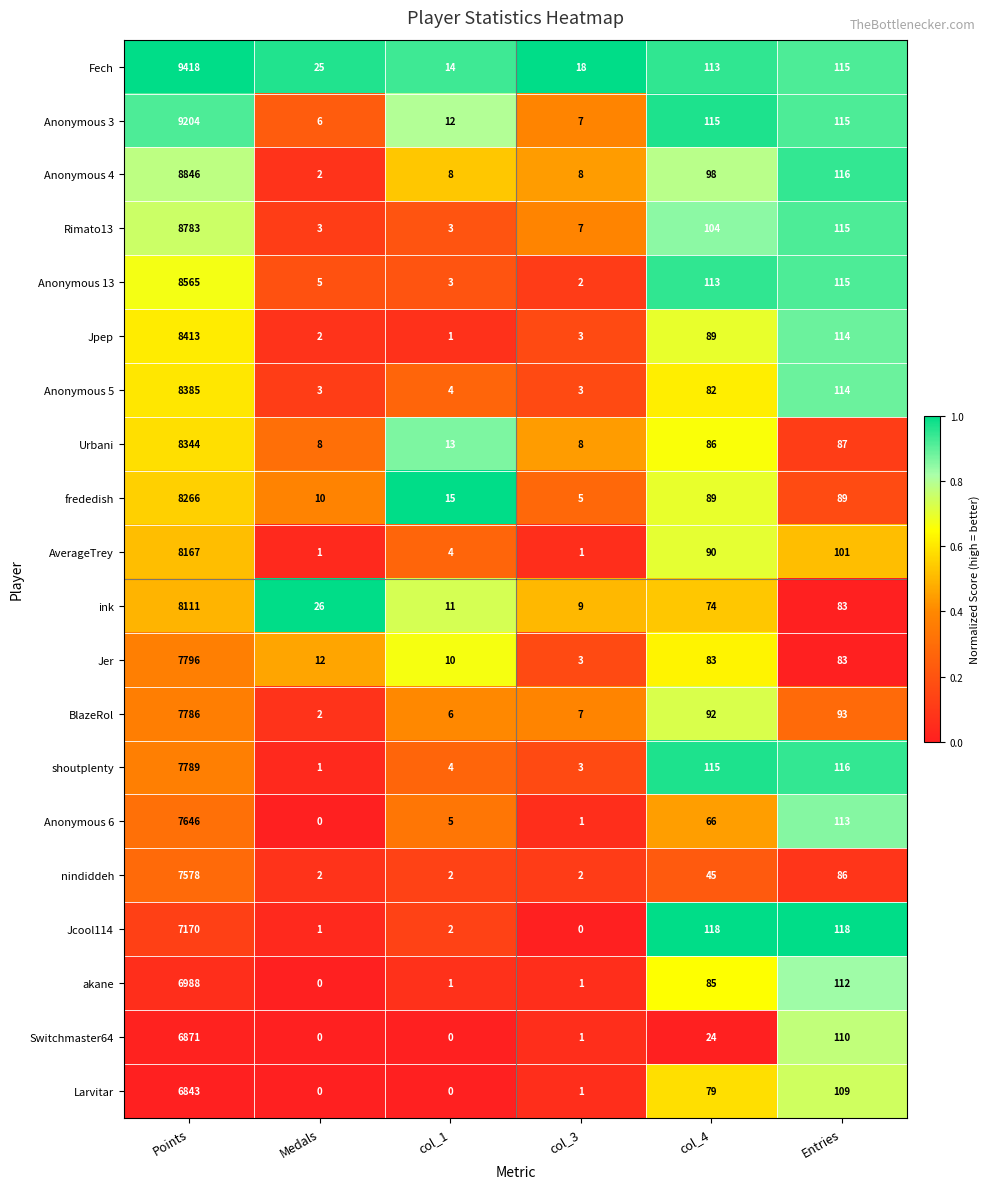

What is the total value across all series at col_3?

90